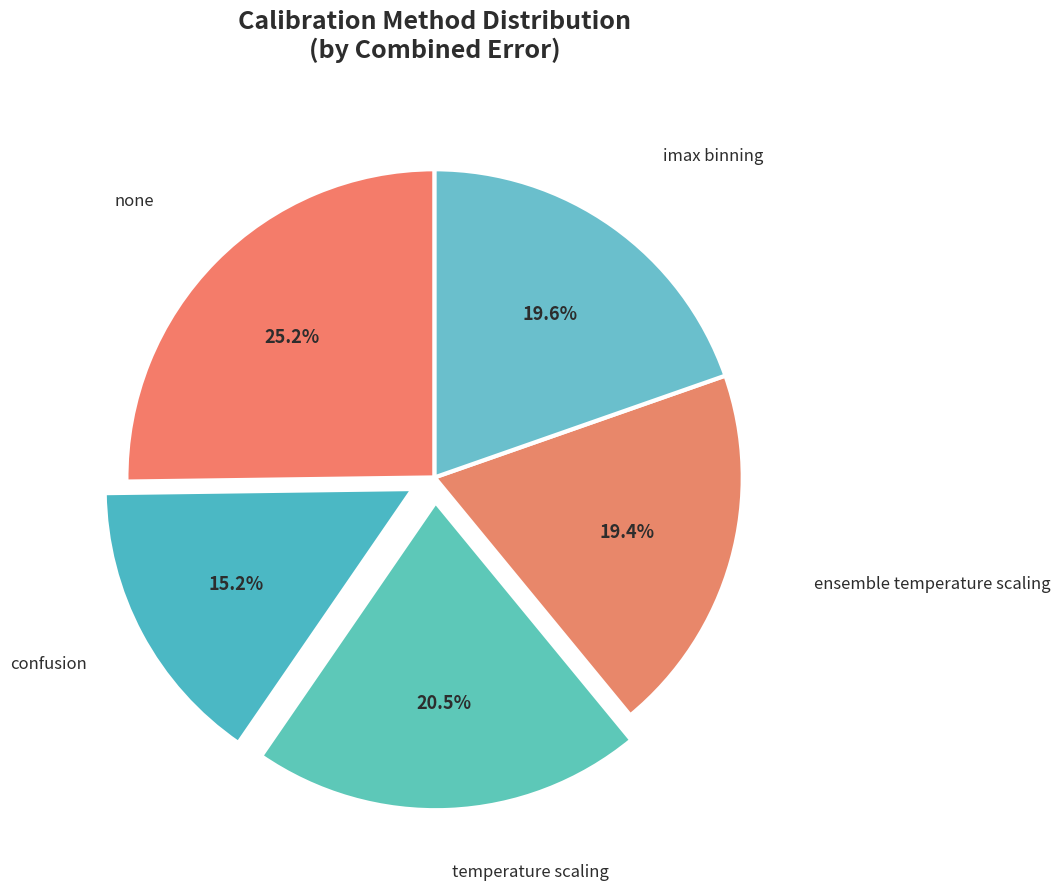

Which slice is the smallest?

confusion